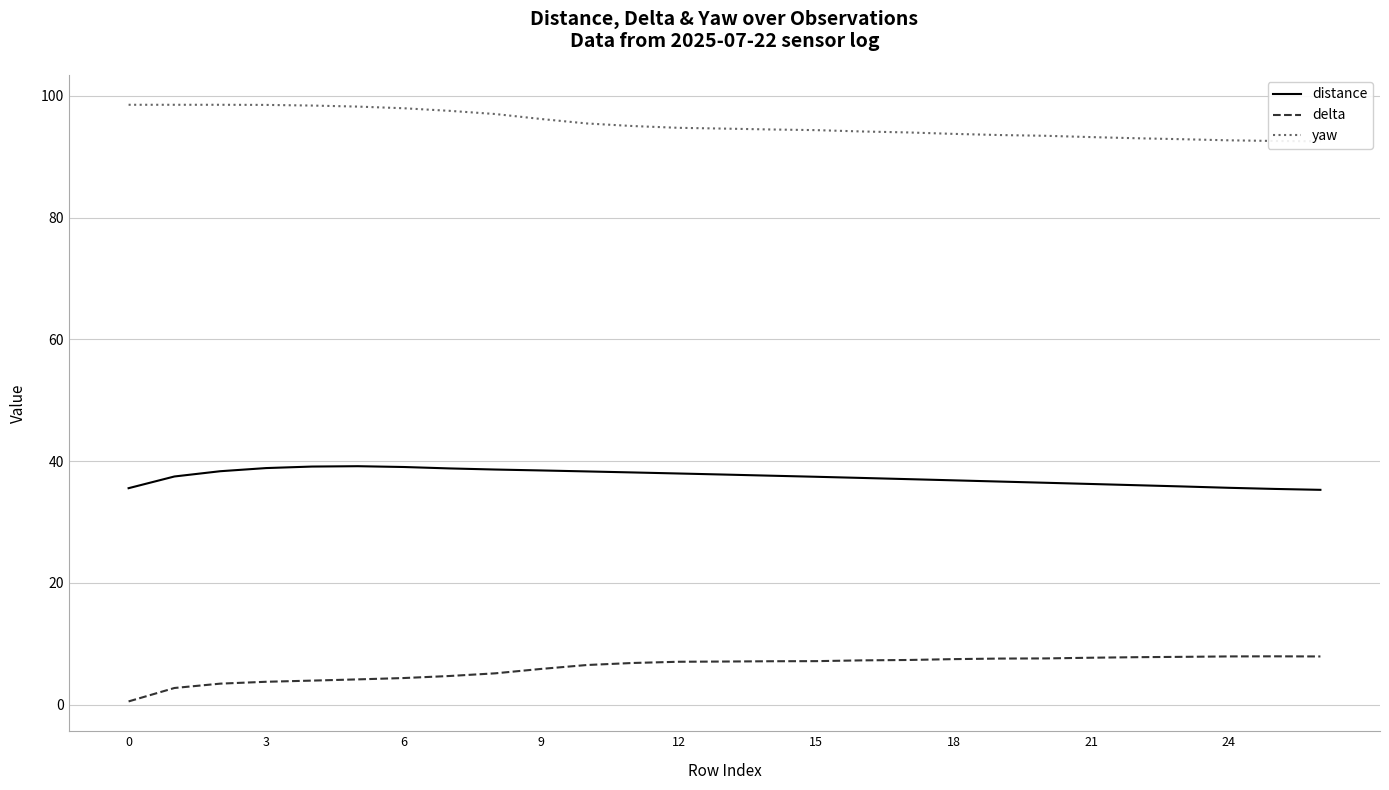

What is the label of the 9th point from the right?

18